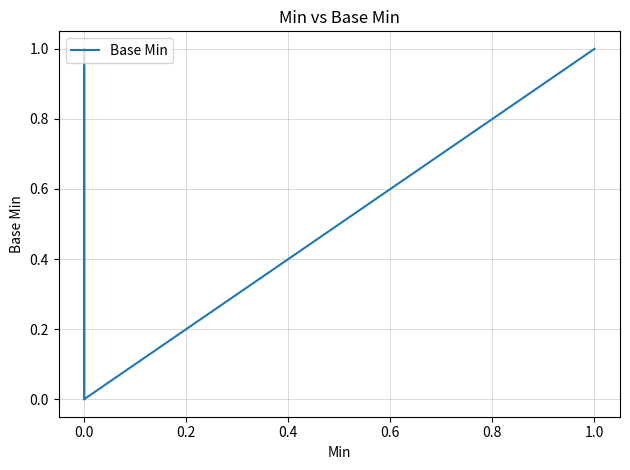

Reading left to right, what are all the values shown in this chart?

0	0	0	1	0	0	0	1